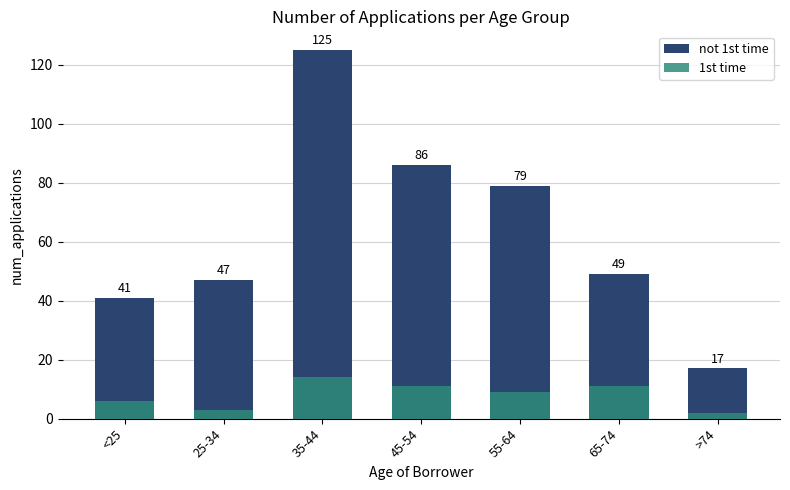

Is the value of not 1st time at 55-64 greater than the value of 1st time at <25?

Yes